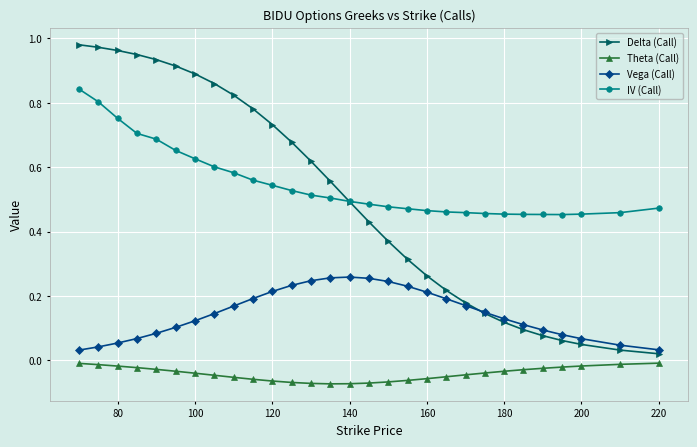

True or false: IV (Call) and Vega (Call) cross at least once.

False